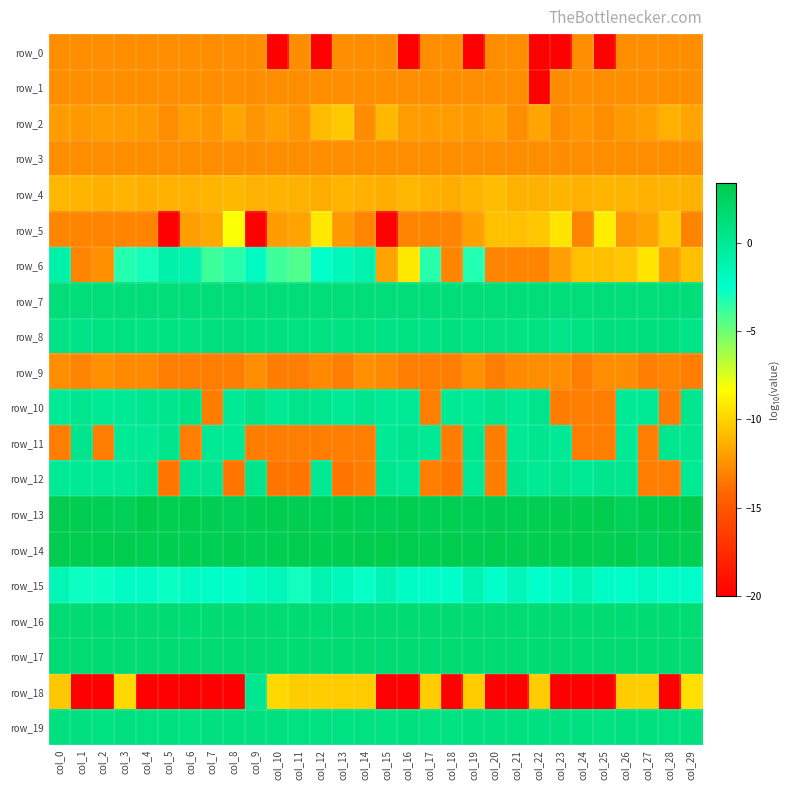

At which label does row_9 reach its minimum?

col_5